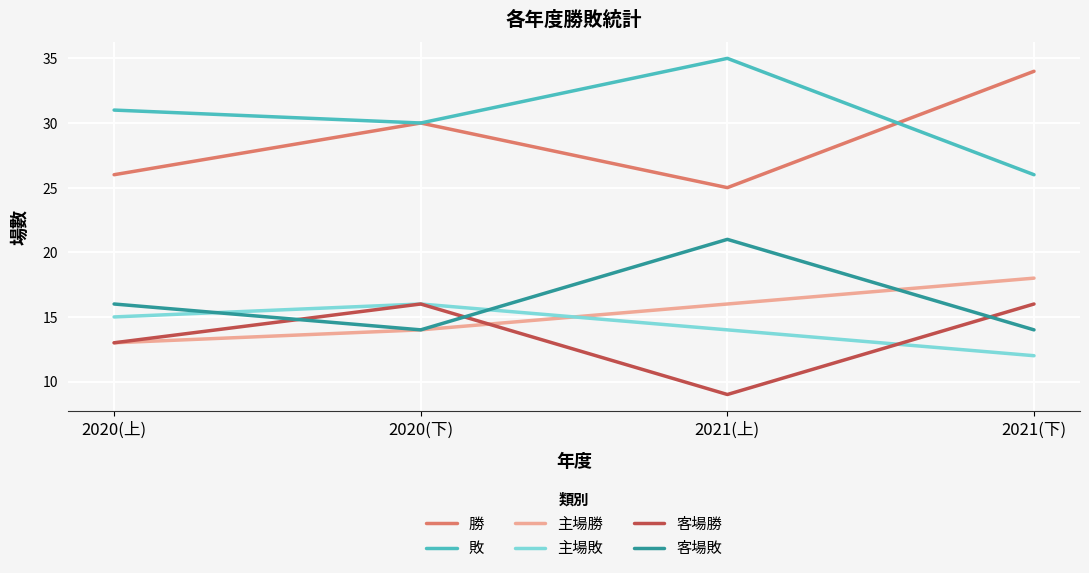

Which label corresponds to the largest value in the chart?

2021(上)